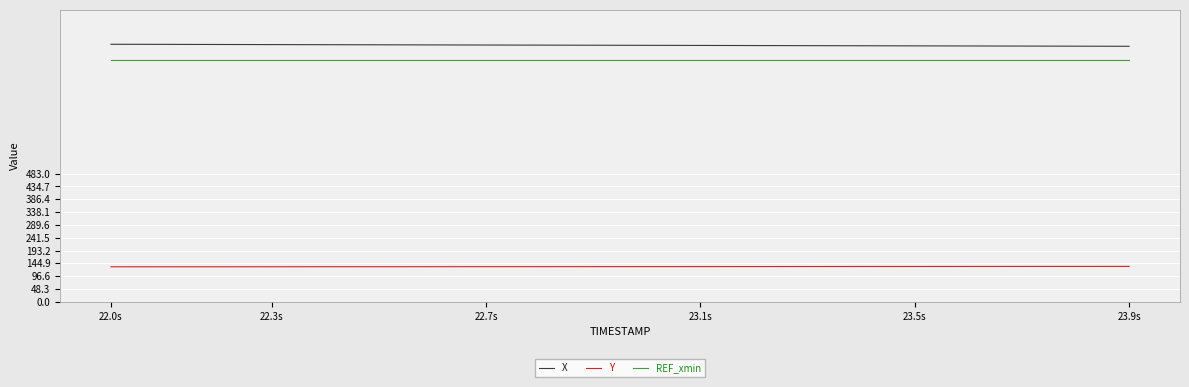

What is the maximum value for Y?

133.4